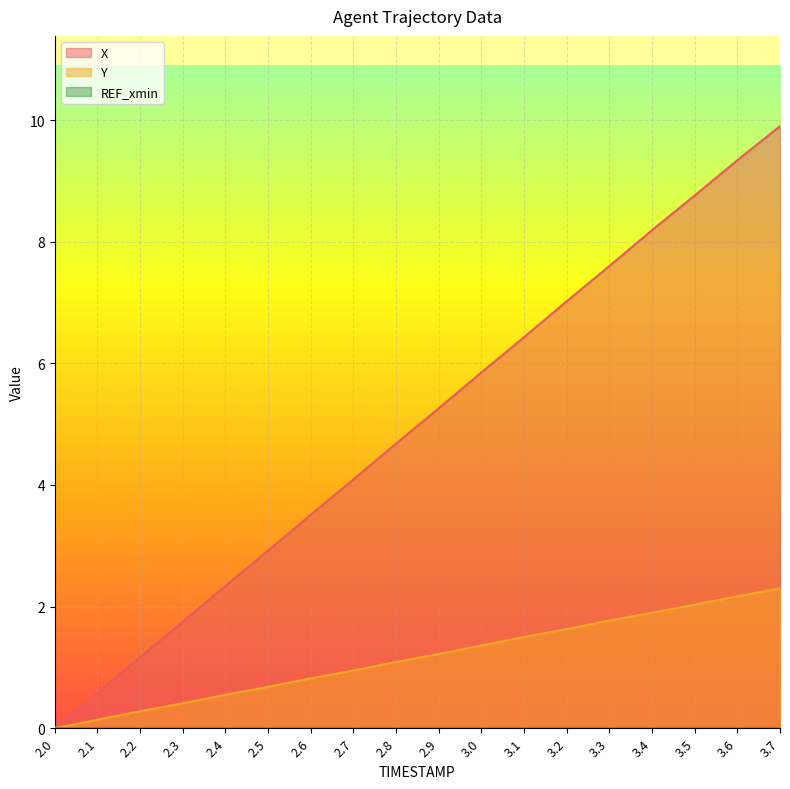

Does the chart display data point markers on the line(s)?

No